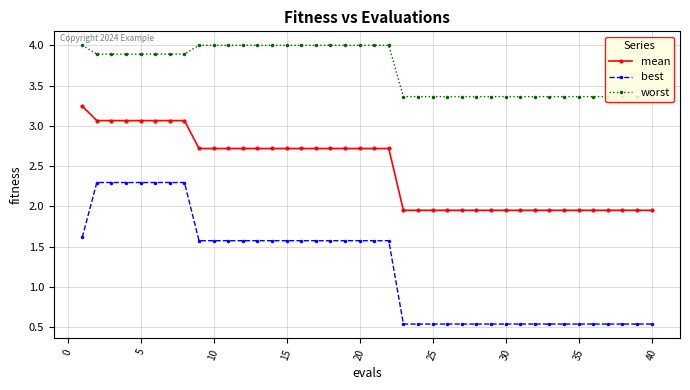

True or false: worst and mean intersect in this chart.

False